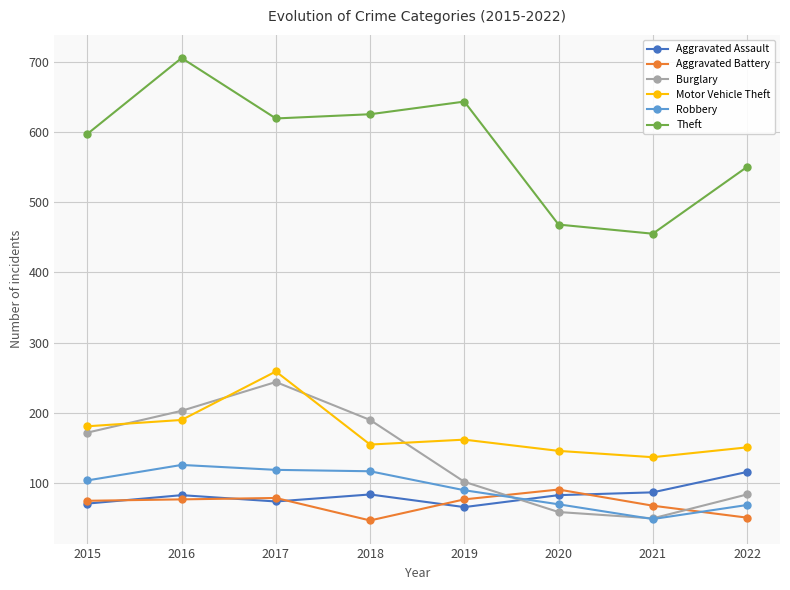

True or false: Aggravated Assault has a value of 74 at 2017.

True